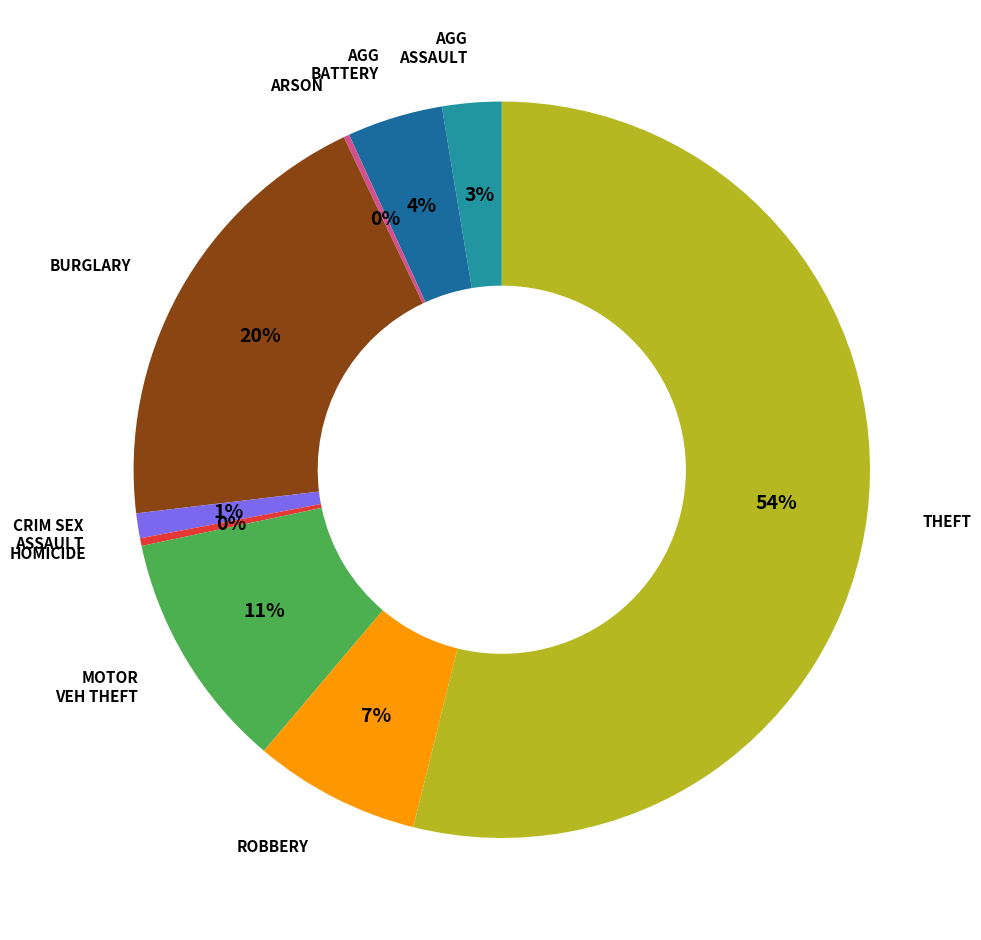

Does any single category account for the majority?

Yes